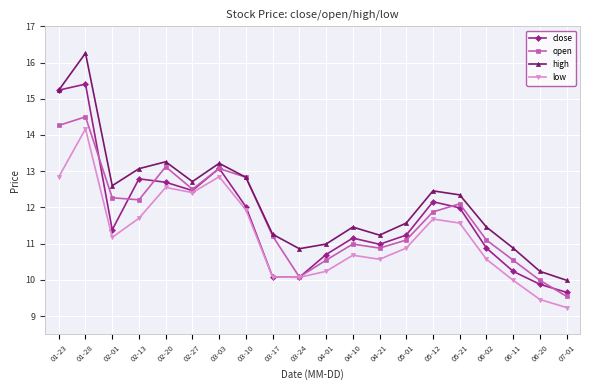

Rank the series by their maximum value, from highest to lowest.

high, close, open, low